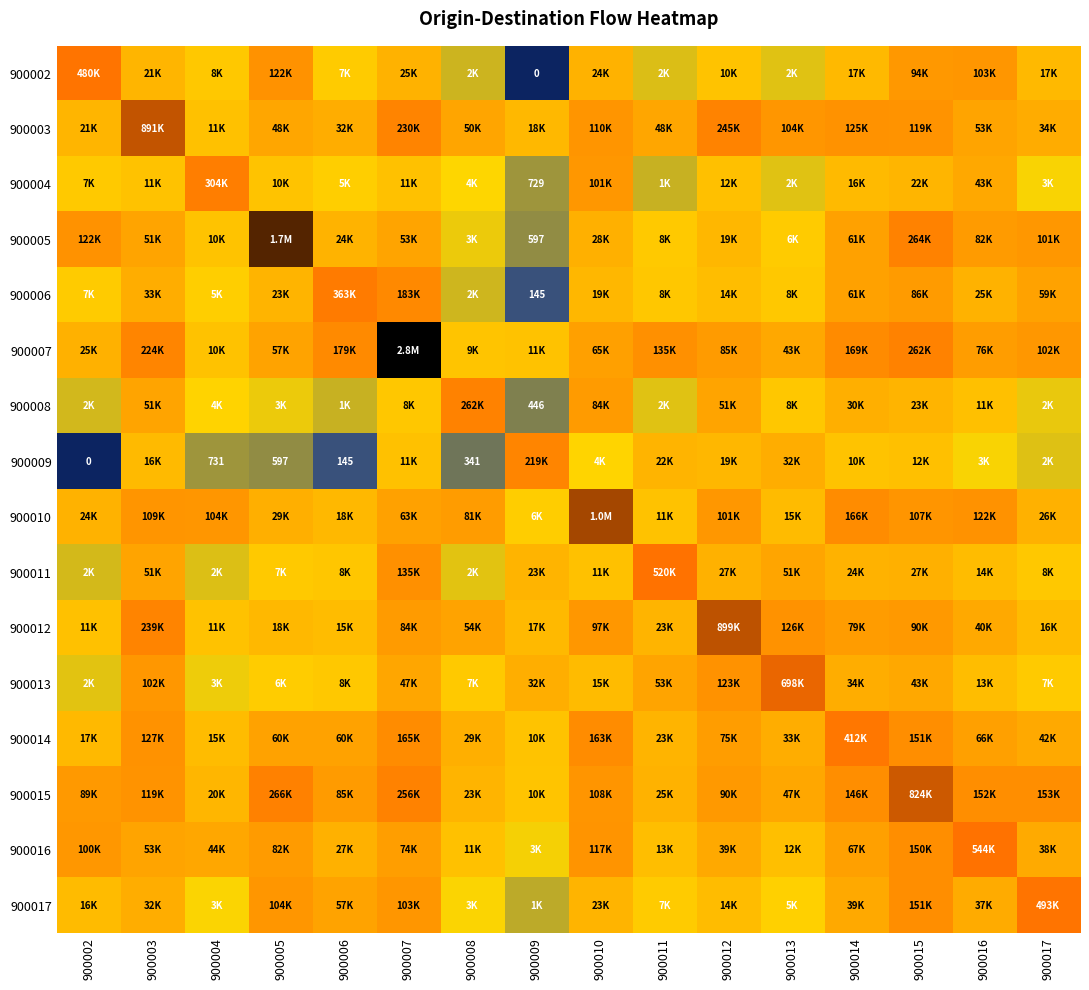

At which label is 900009 closest to 0?

900002